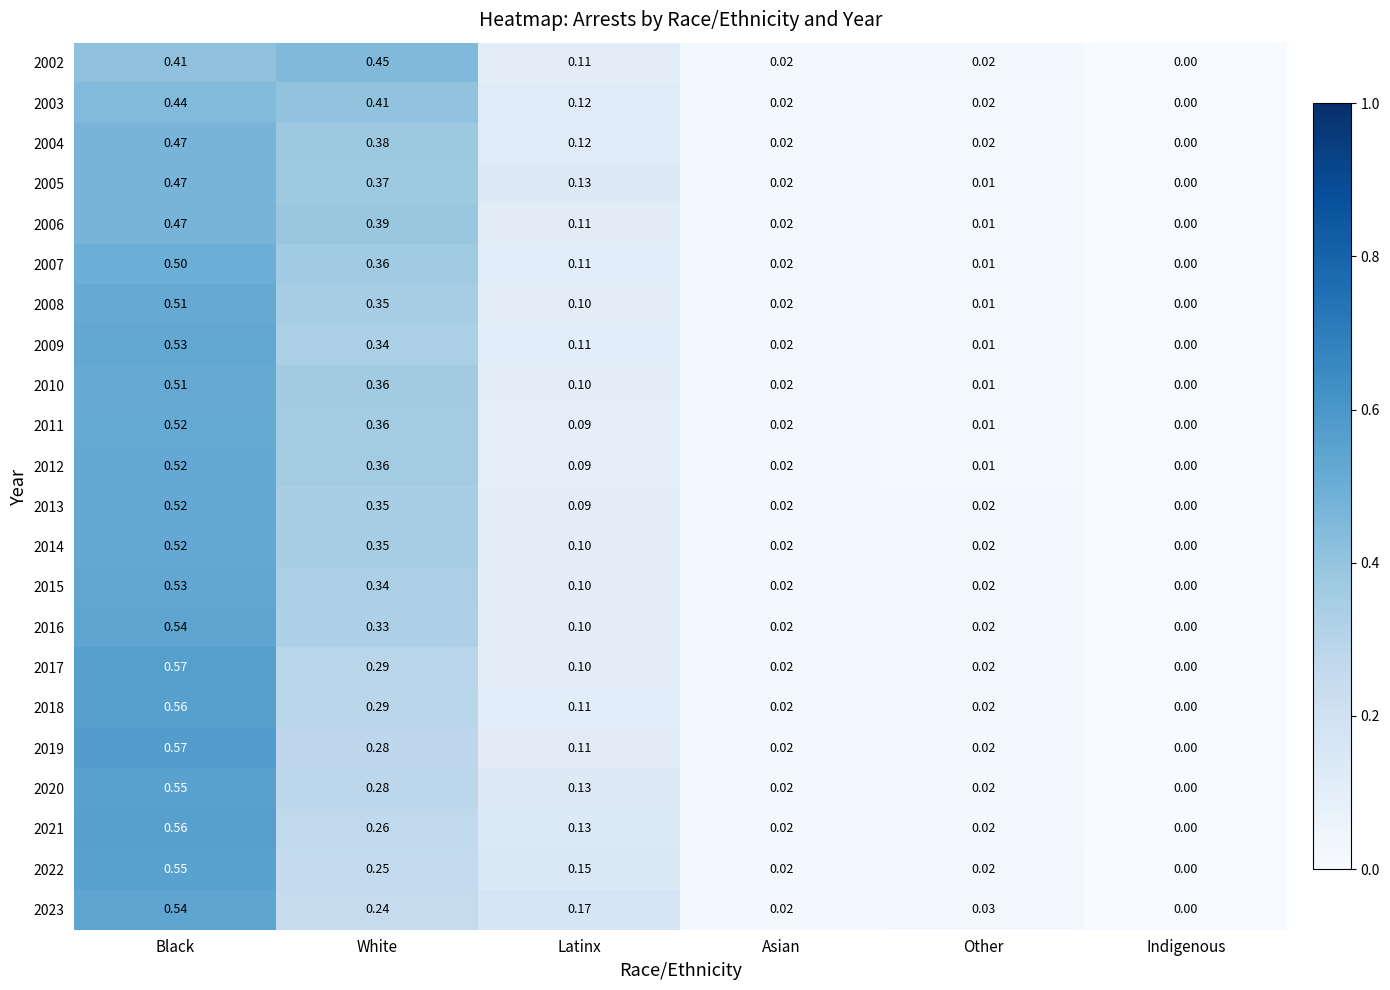

List the labels in order of 2010 value, largest first.

Black, White, Latinx, Asian, Other, Indigenous